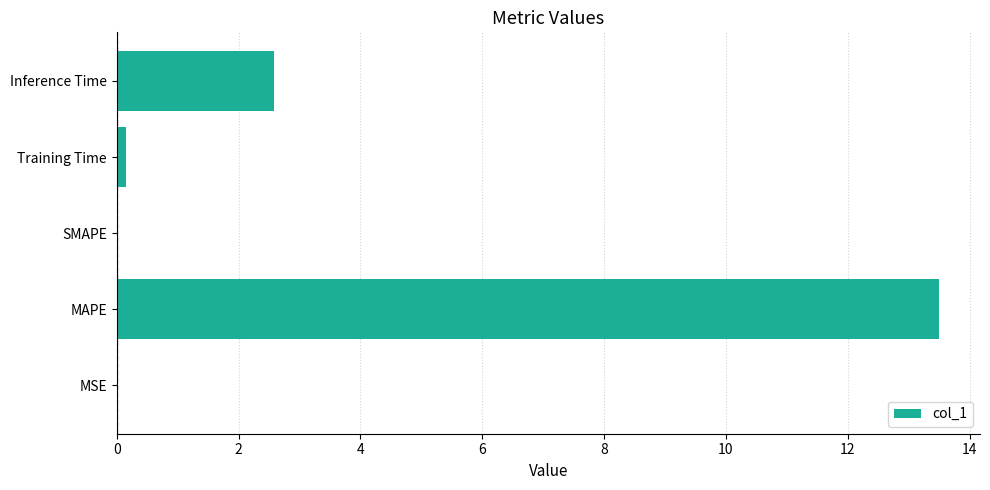

Are the bars horizontal?

Yes